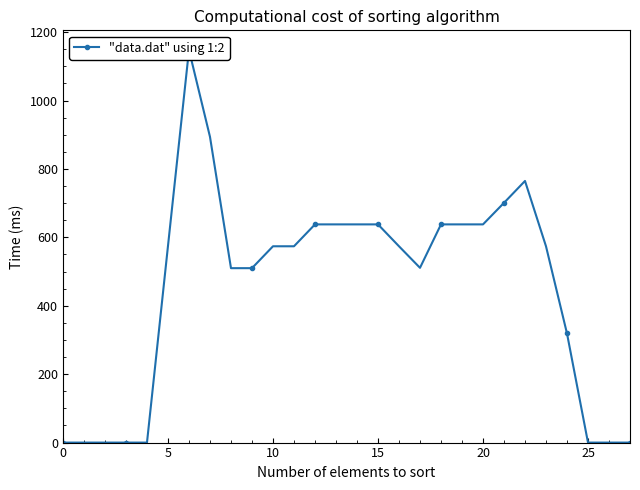

How many interior local peaks (higher than both neighbors) does the data have?

2